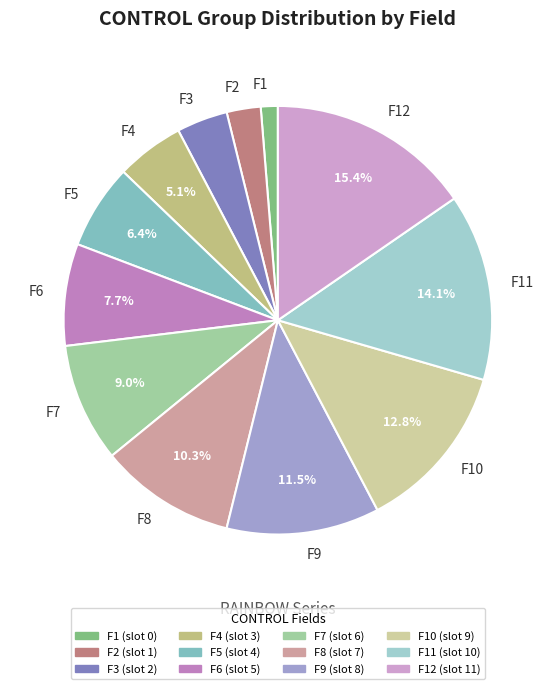

Combined, what portion of the pie is F7 and F4?

14.1%